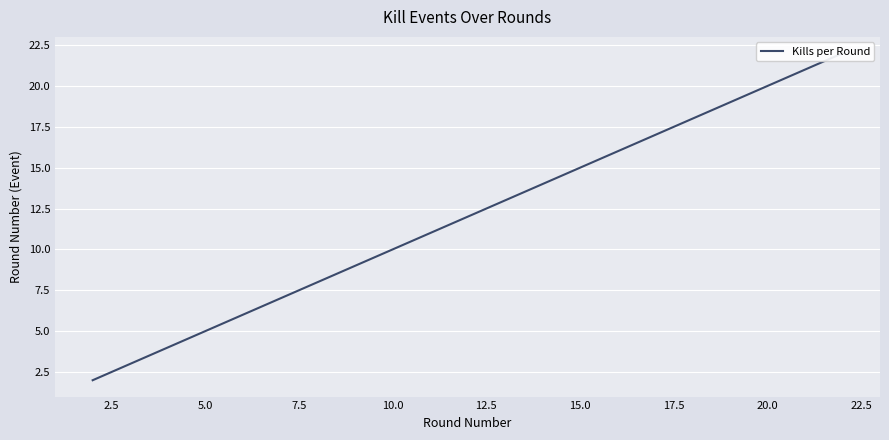

What is the value of the 6th point from the left?

10